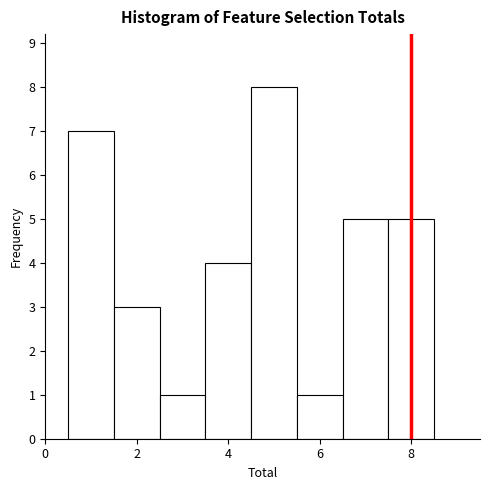

Reading left to right, transcribe this chart: for each bar, give the range it covers on the x-axis and its height. Neither the bar edges nor the heights are printed on the chart, so give them approximately, as read against the axes.

0.5 to 1.5: 7
1.5 to 2.5: 3
2.5 to 3.5: 1
3.5 to 4.5: 4
4.5 to 5.5: 8
5.5 to 6.5: 1
6.5 to 7.5: 5
7.5 to 8.5: 5